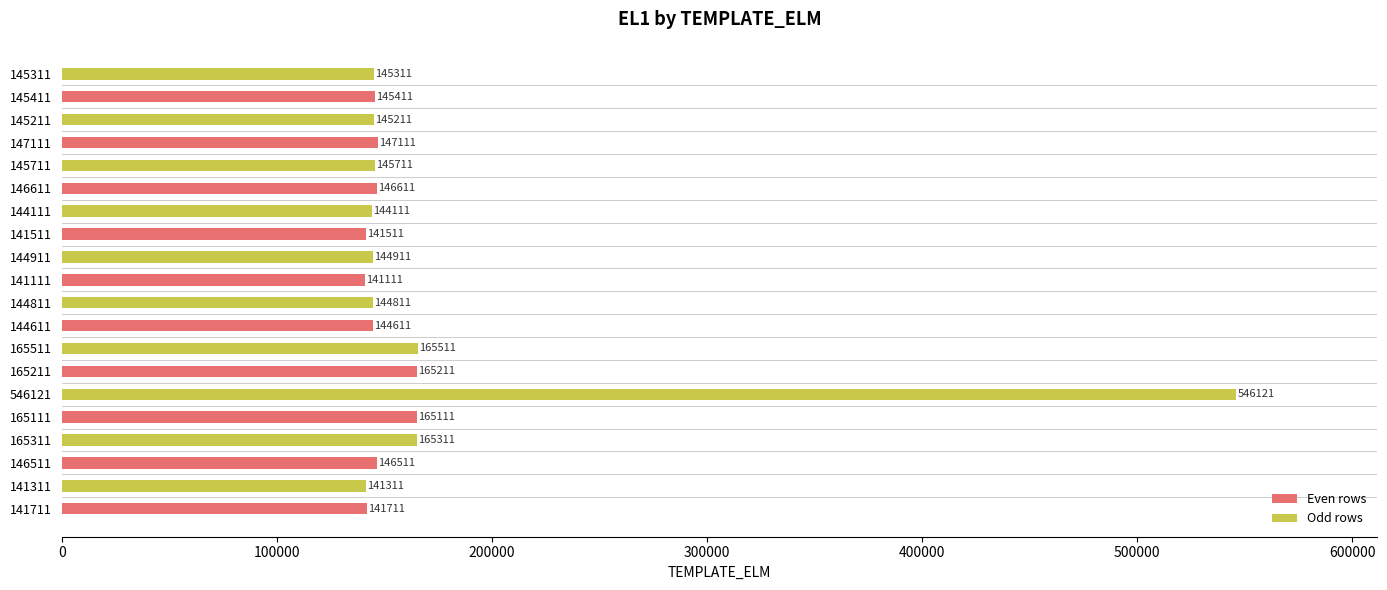

How many bars are there in total?

20